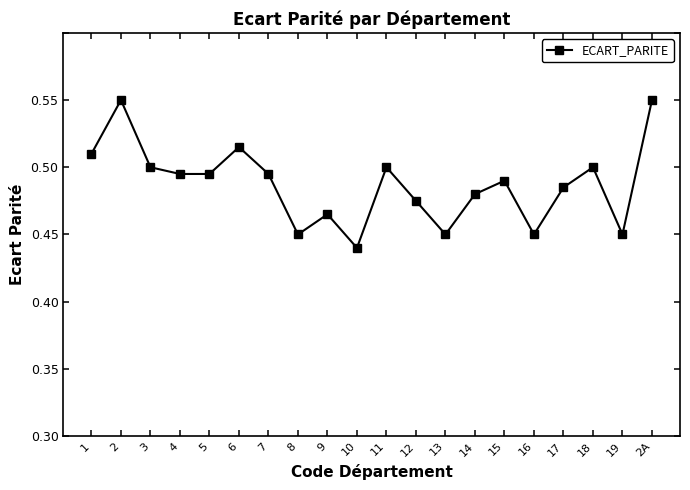

Read the value at 7.

0.4